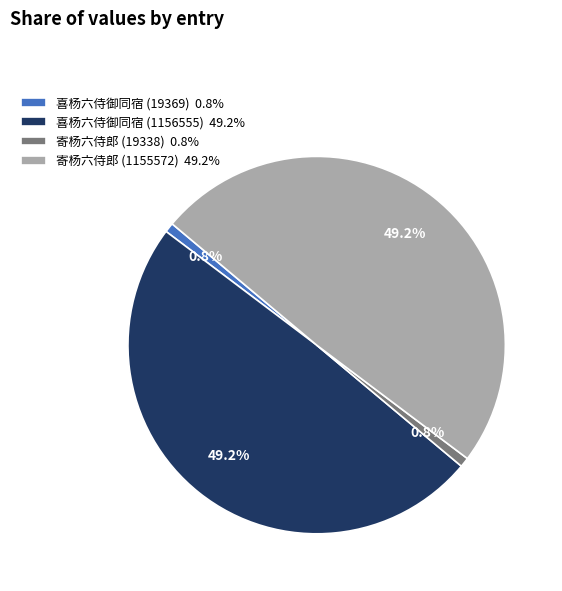

Count the number of slices in the pie.

4